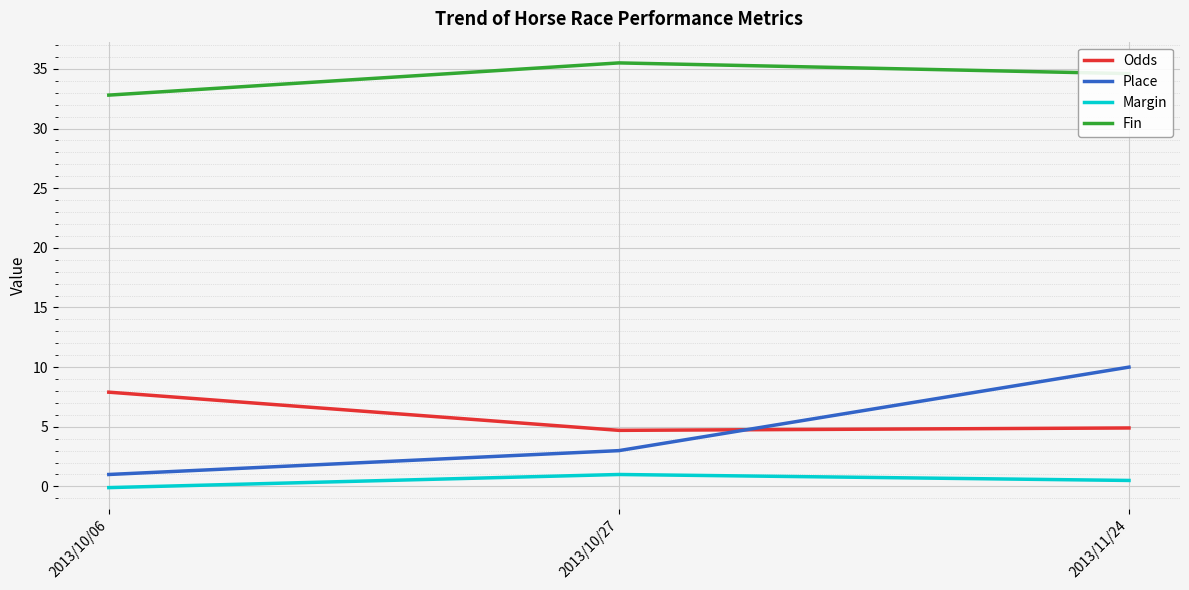

Is it true that Fin equals 10.7 at 2013/10/27?

False